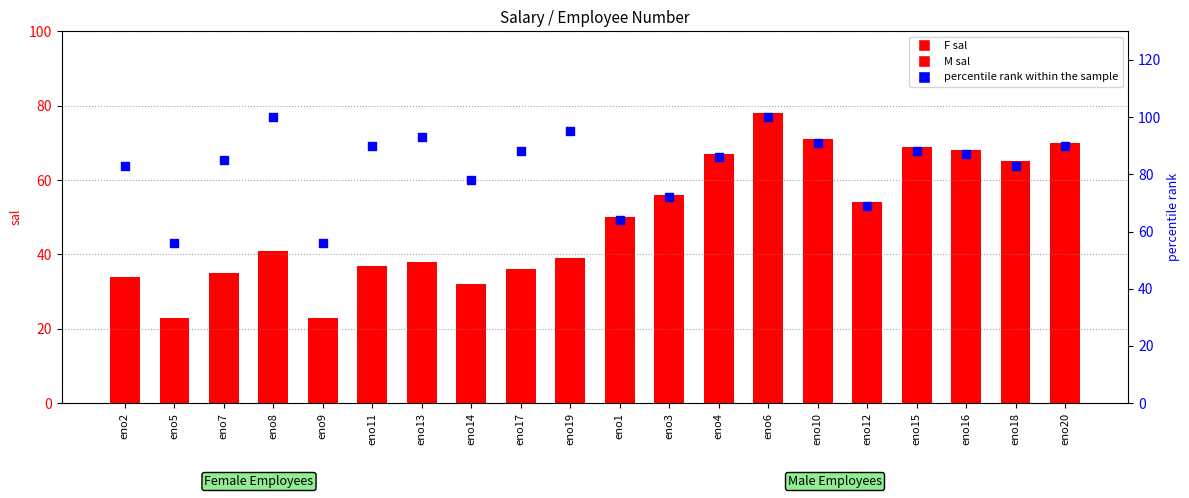

Which series reaches the maximum Y coordinate?

M_sal